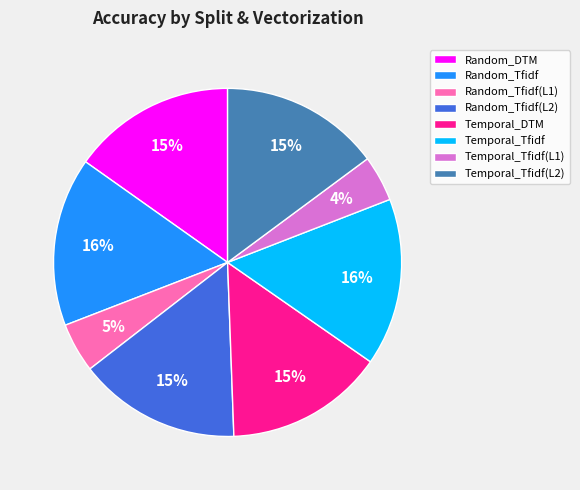

Count the number of slices in the pie.

8